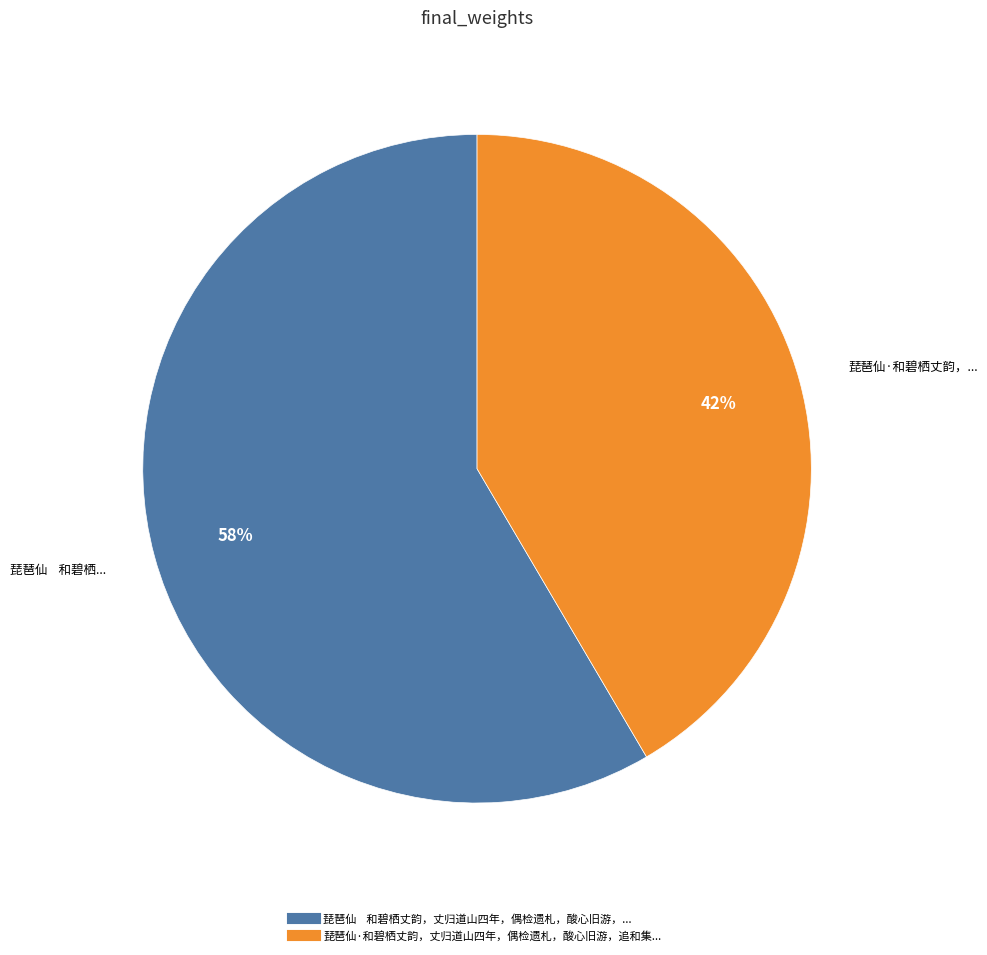

Is there any slice that represents more than half of the pie?

Yes